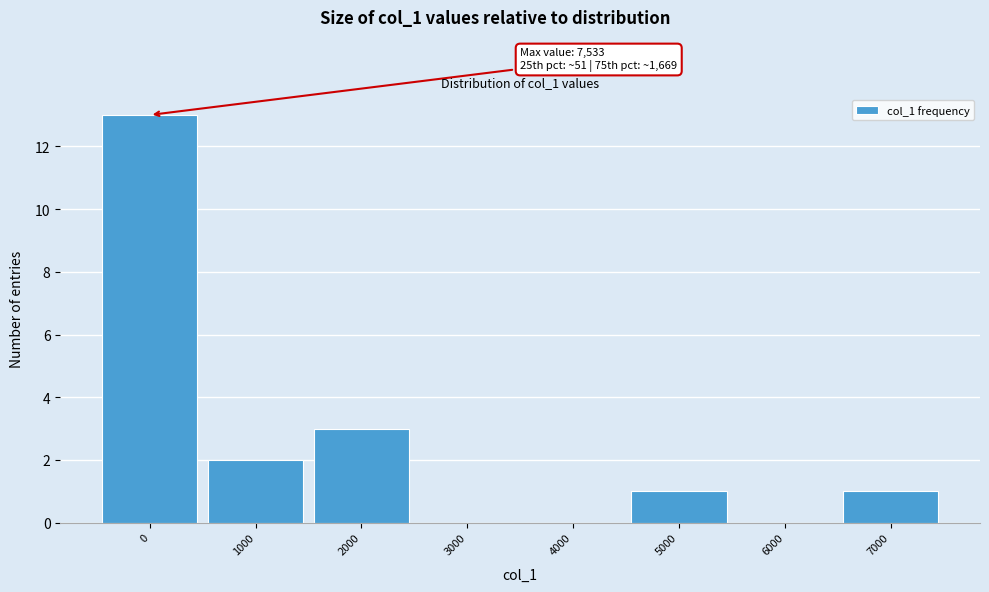

Reading right to left, transcribe all the data shown in this chart.

7000=1	6000=0	5000=1	4000=0	3000=0	2000=3	1000=2	0=13